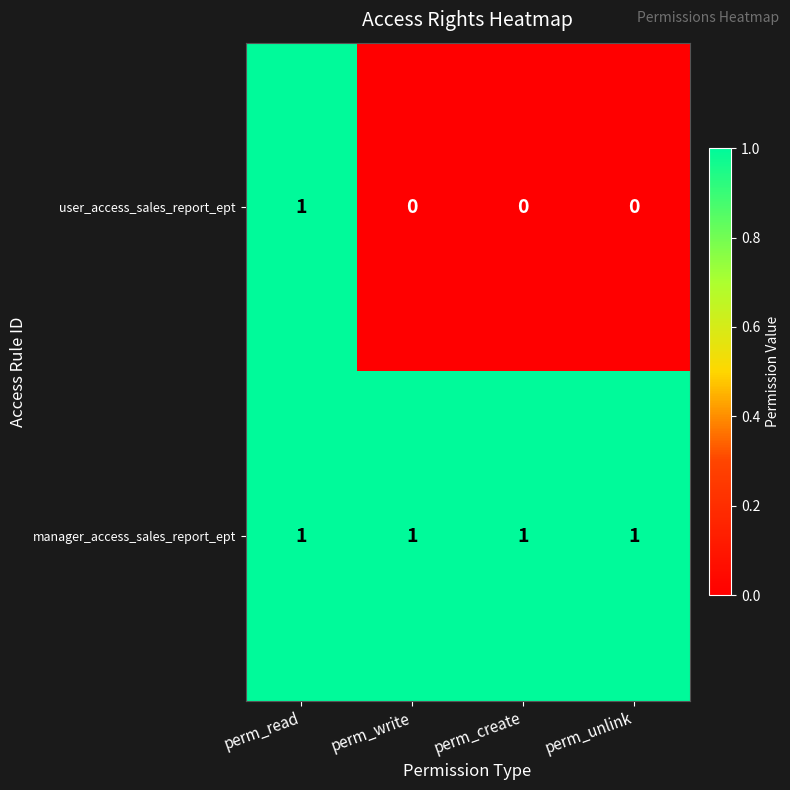

Which series has the widest spread of values?

user_access_sales_report_ept